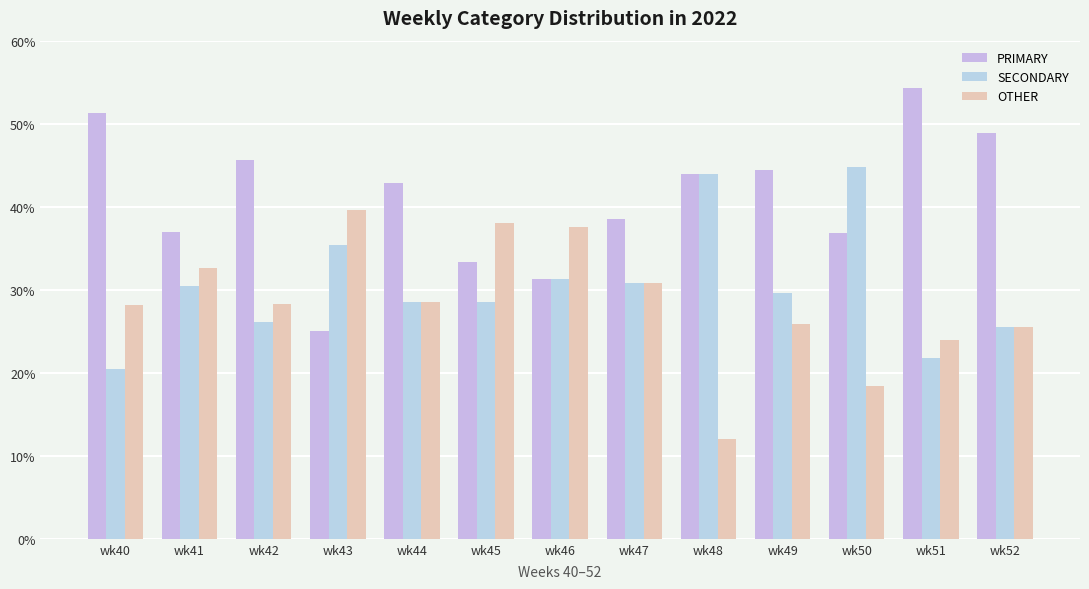

How many categories are shown in the chart?

13